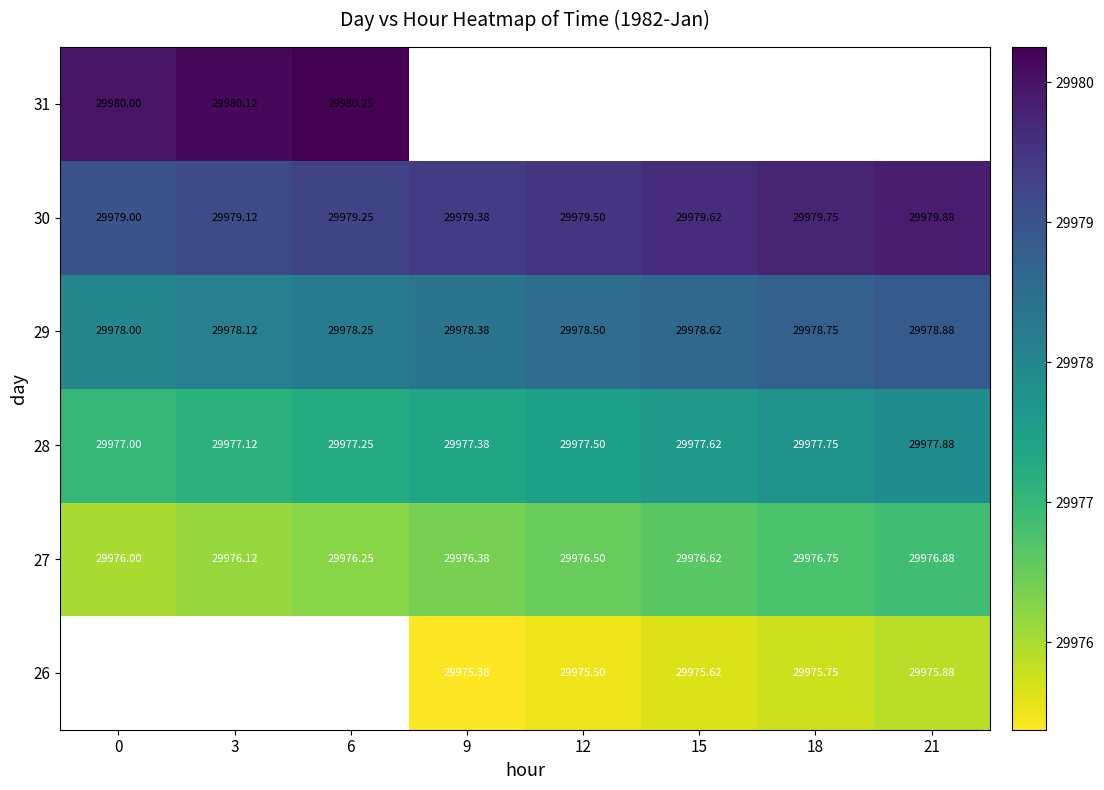

Is the value of 27 at 21 greater than the value of 26 at 15?

Yes